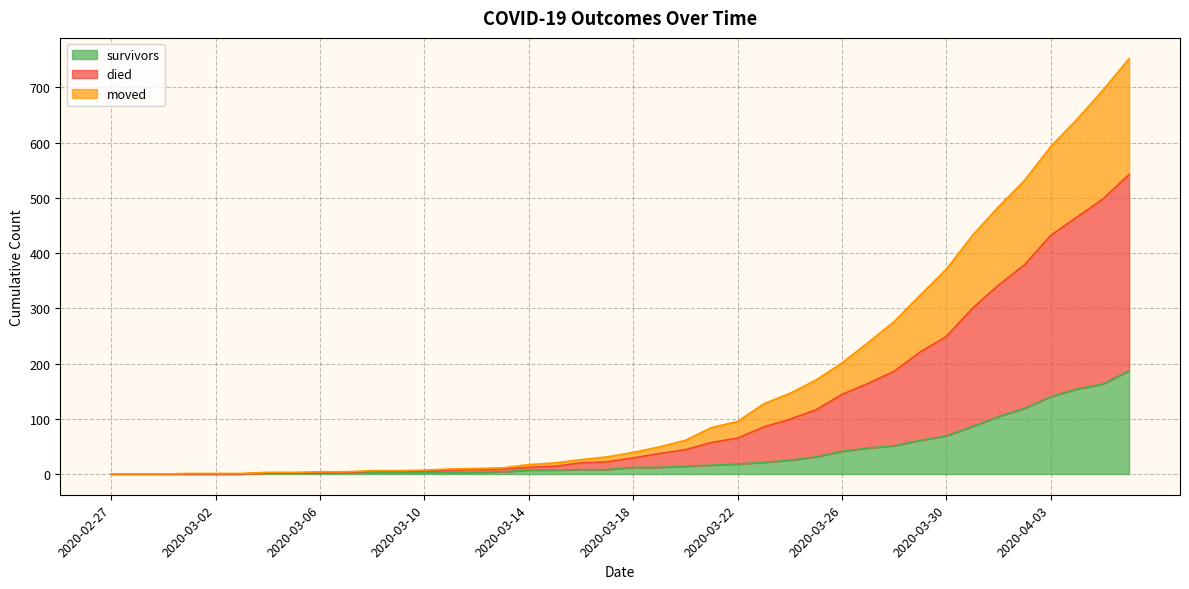

Which has a higher value, 2020-04-03 or 2020-03-28?

2020-04-03